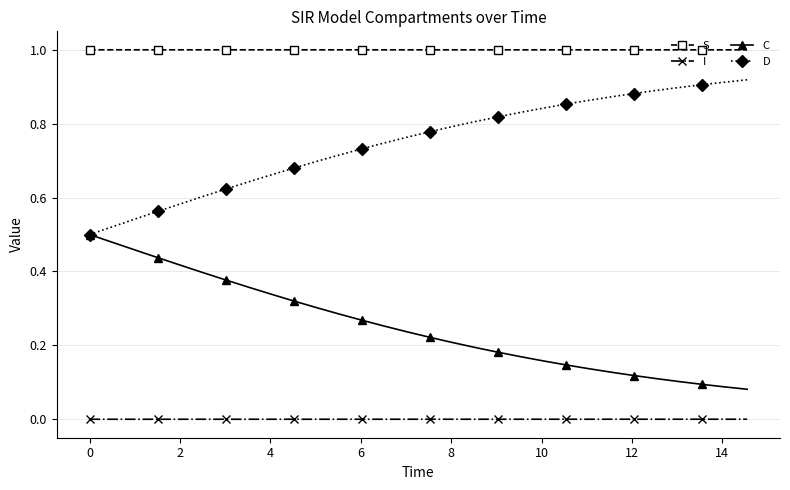

What is the greatest value displayed?

1.0